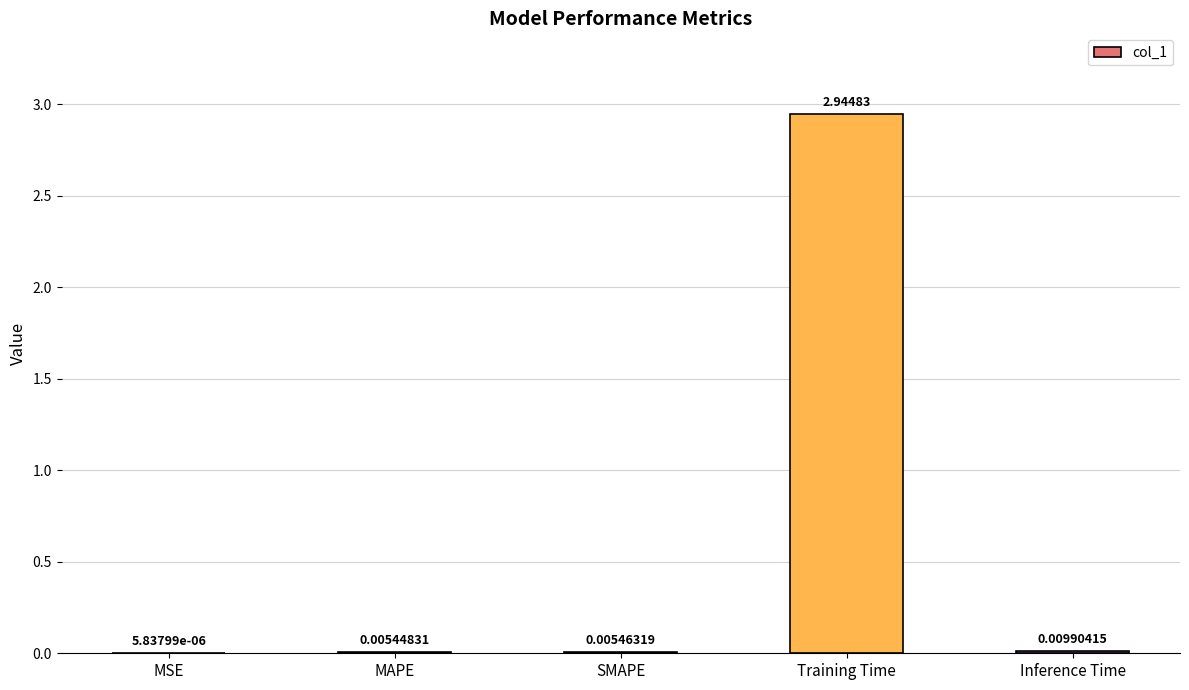

Between Training Time and Inference Time, which is larger?

Training Time